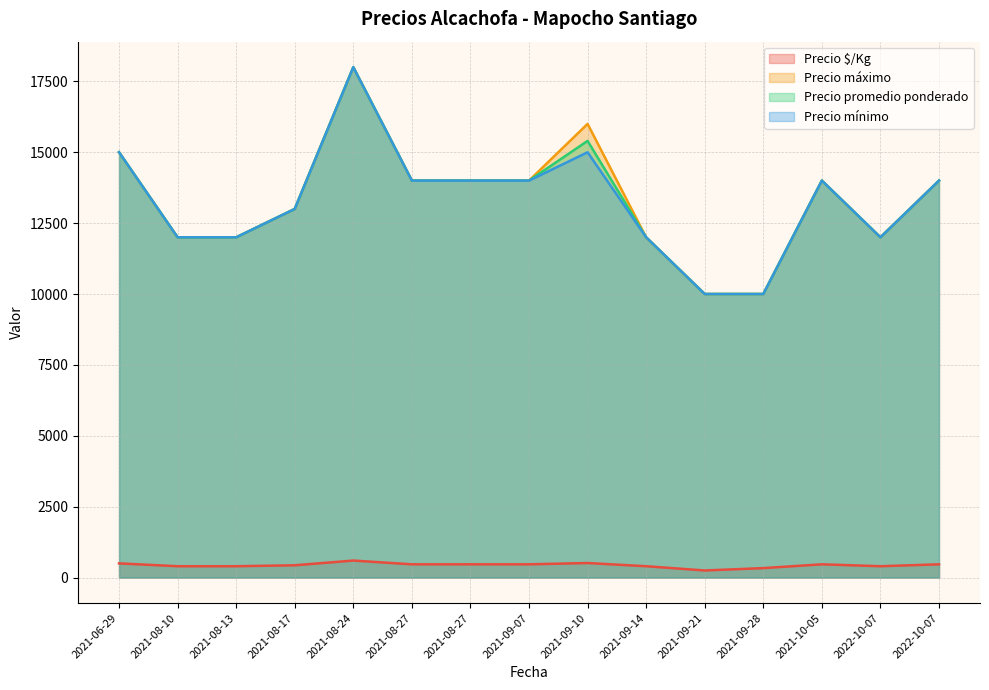

True or false: Precio máximo and Precio $/Kg intersect in this chart.

False